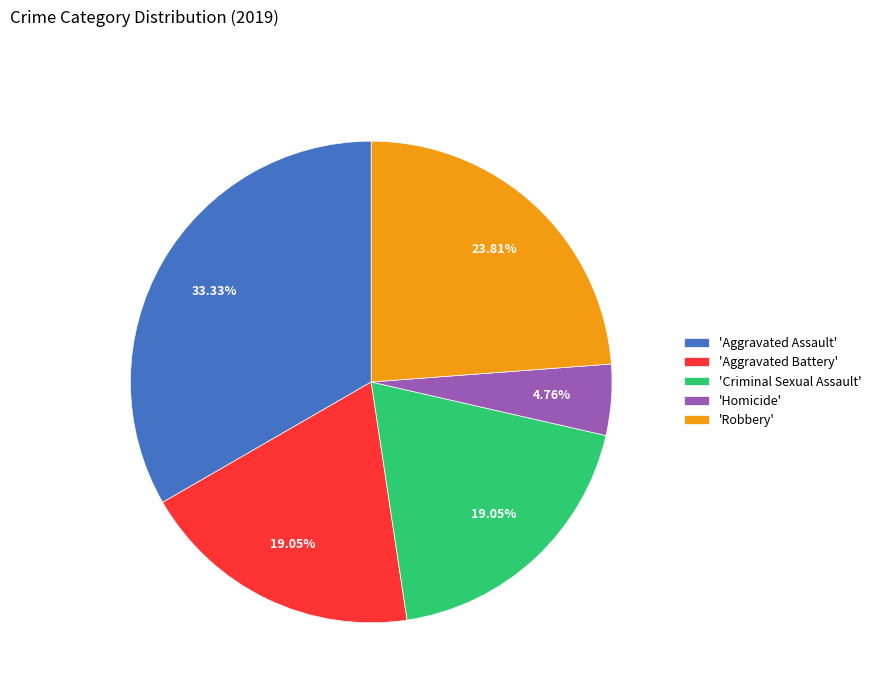

Does 'Aggravated Battery' account for over 50% of the chart?

No